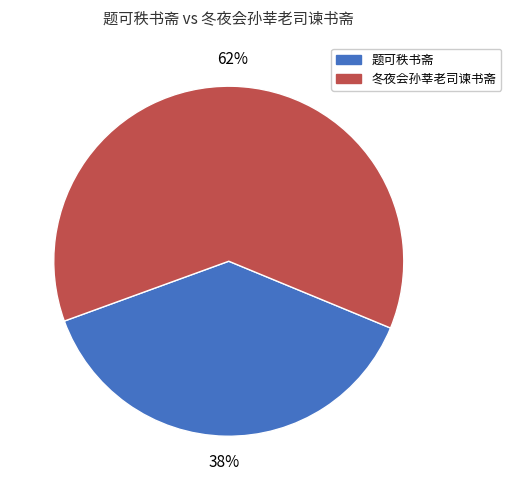

The 冬夜会孙莘老司谏书斋 slice represents 67% of the pie. True or false?

False